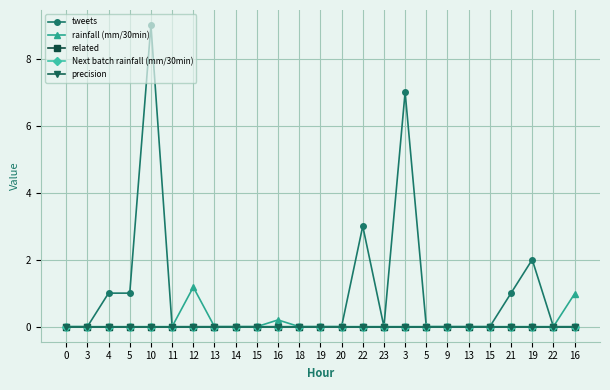

Is this an area chart (filled region under the line)?

No